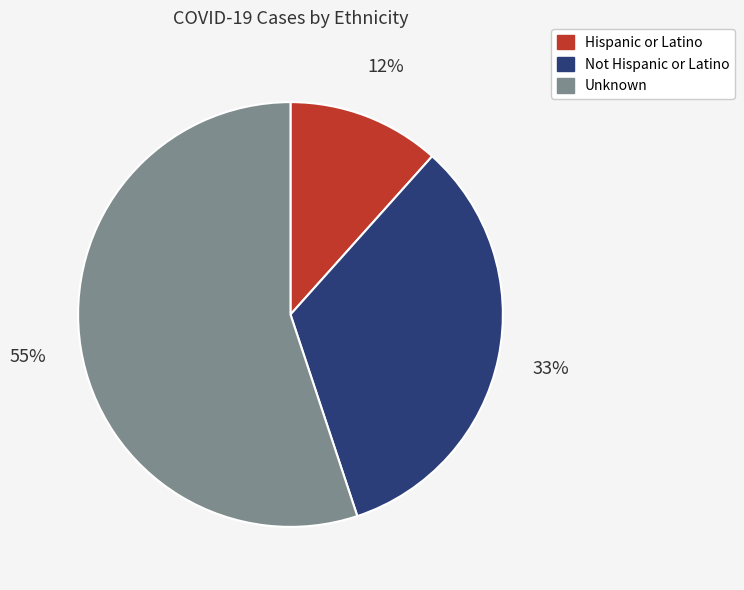

Combined, do Hispanic or Latino and Not Hispanic or Latino account for over 50%?

No